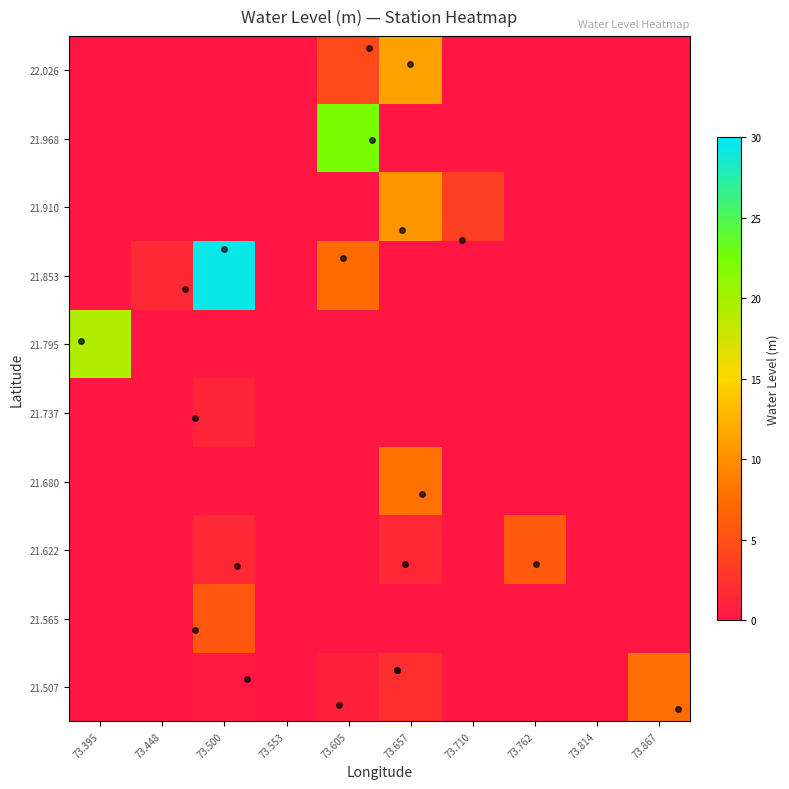

Reading left to right, what are all the values shown in this chart?

21.507: 73.395=0.0	73.448=0.0	73.500=0.2	73.553=0.0	73.605=1.0	73.657=2.2	73.710=0.0	73.762=0.0	73.814=0.0	73.867=7.6
21.565: 73.395=0.0	73.448=0.0	73.500=5.7	73.553=0.0	73.605=0.0	73.657=0.0	73.710=0.0	73.762=0.0	73.814=0.0	73.867=0.0
21.622: 73.395=0.0	73.448=0.0	73.500=1.6	73.553=0.0	73.605=0.0	73.657=1.5	73.710=0.0	73.762=6.0	73.814=0.0	73.867=0.0
21.680: 73.395=0.0	73.448=0.0	73.500=0.0	73.553=0.0	73.605=0.0	73.657=7.8	73.710=0.0	73.762=0.0	73.814=0.0	73.867=0.0
21.737: 73.395=0.0	73.448=0.0	73.500=1.3	73.553=0.0	73.605=0.0	73.657=0.0	73.710=0.0	73.762=0.0	73.814=0.0	73.867=0.0
21.795: 73.395=19.3	73.448=0.0	73.500=0.0	73.553=0.0	73.605=0.0	73.657=0.0	73.710=0.0	73.762=0.0	73.814=0.0	73.867=0.0
21.853: 73.395=0.0	73.448=1.6	73.500=29.3	73.553=0.0	73.605=7.3	73.657=0.0	73.710=0.0	73.762=0.0	73.814=0.0	73.867=0.0
21.910: 73.395=0.0	73.448=0.0	73.500=0.0	73.553=0.0	73.605=0.0	73.657=10.5	73.710=3.5	73.762=0.0	73.814=0.0	73.867=0.0
21.968: 73.395=0.0	73.448=0.0	73.500=0.0	73.553=0.0	73.605=22.3	73.657=0.0	73.710=0.0	73.762=0.0	73.814=0.0	73.867=0.0
22.026: 73.395=0.0	73.448=0.0	73.500=0.0	73.553=0.0	73.605=4.6	73.657=11.3	73.710=0.0	73.762=0.0	73.814=0.0	73.867=0.0